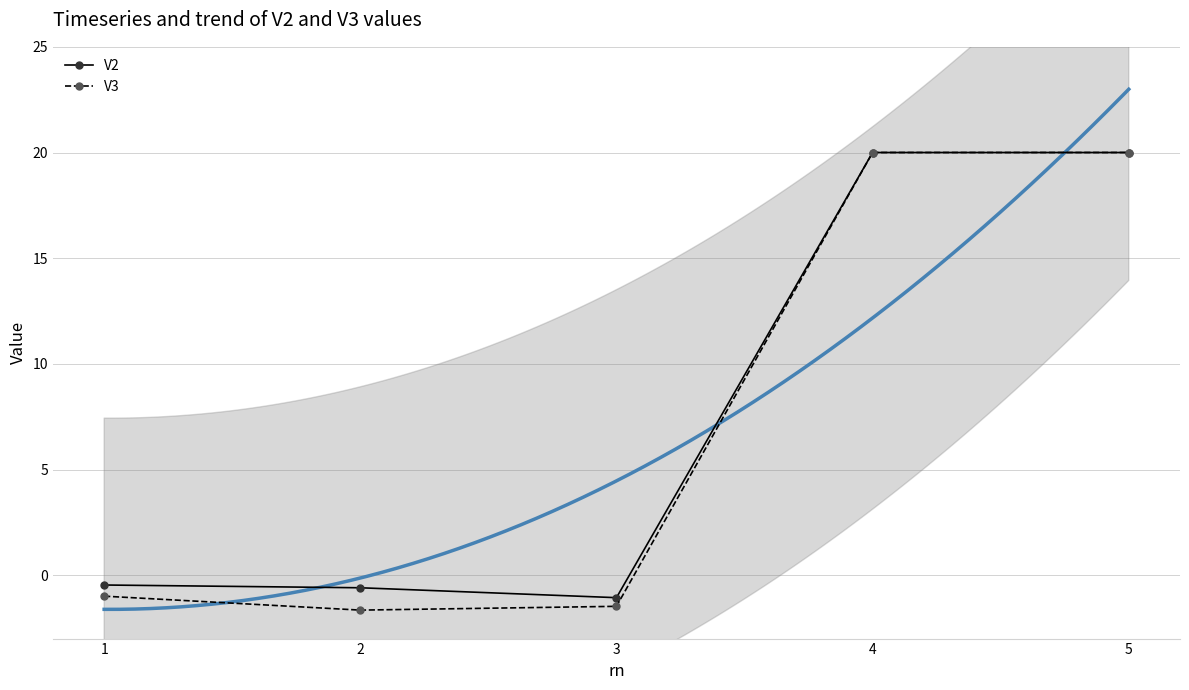

Is this an area chart (filled region under the line)?

No